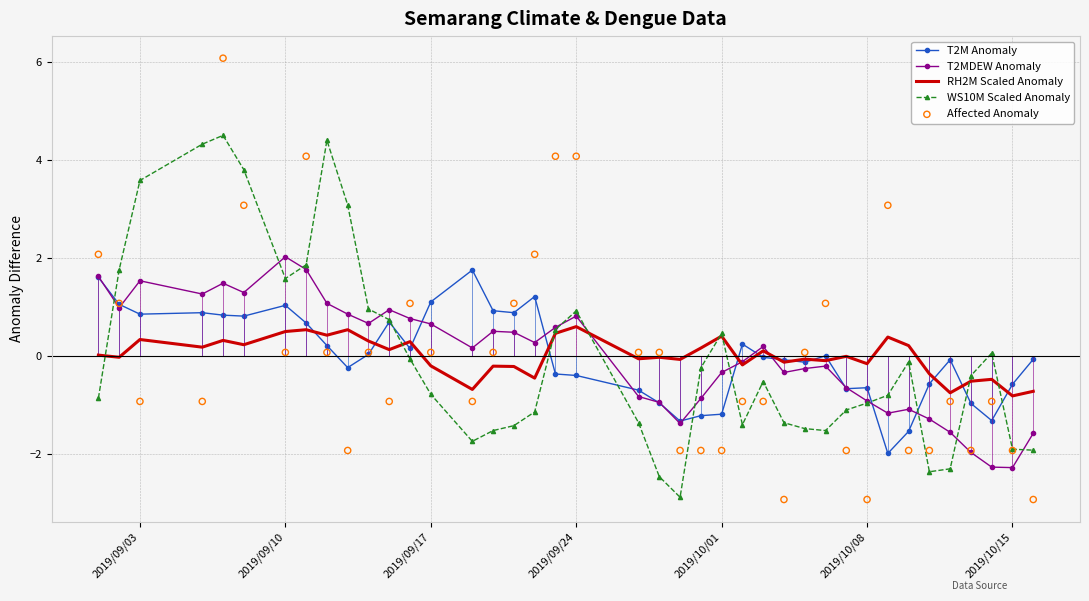

Which series has the widest spread of Y values?

Affected Anomaly